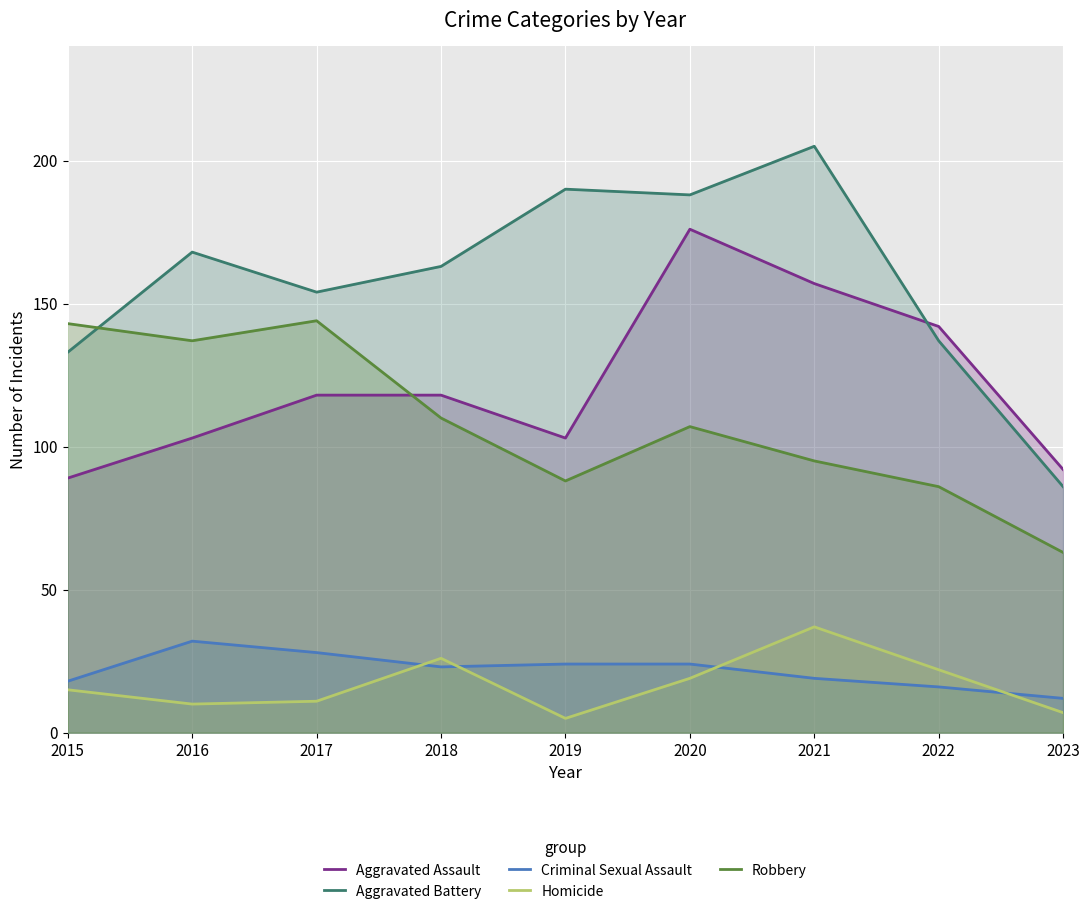

Where is Aggravated Battery nearest to the value 145?

2022